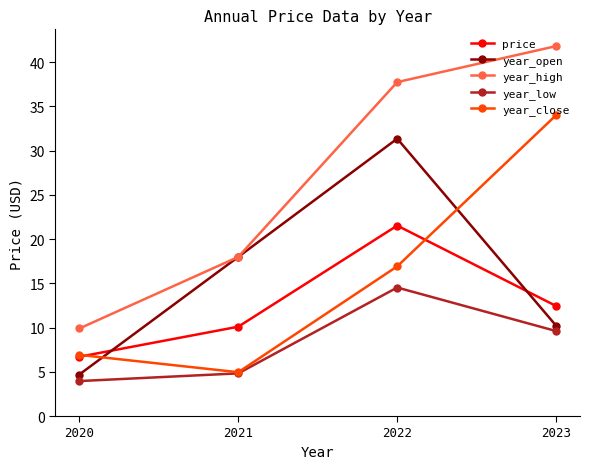

What are all the series names shown in the legend?

price, year_open, year_high, year_low, year_close